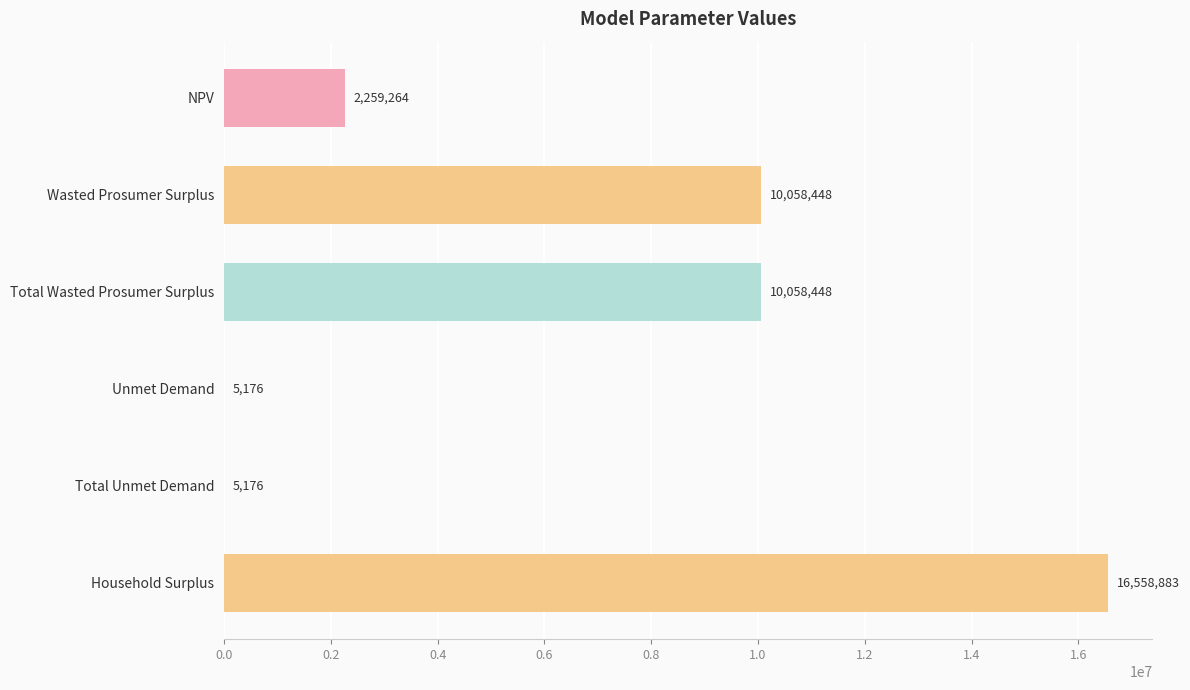

Which category has the highest value across all series?

Household Surplus